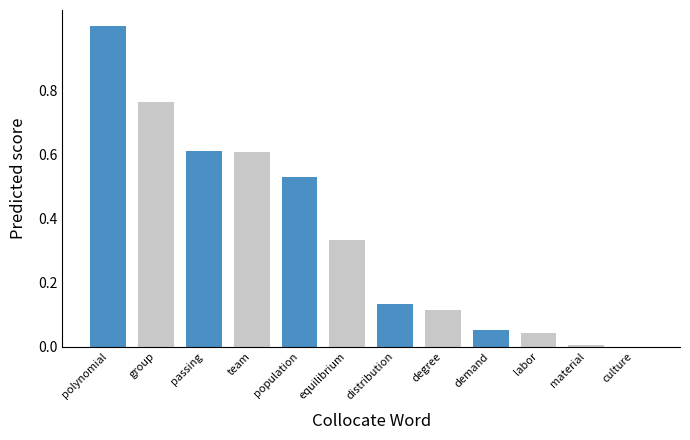

Which has a higher value, population or degree?

population